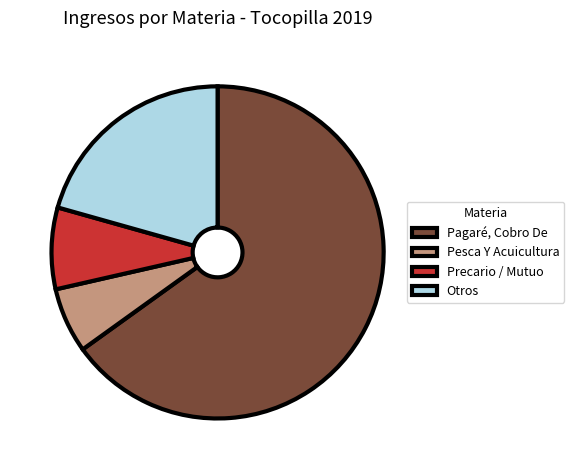

Which has a higher value, Pesca Y Acuicultura or Pagaré, Cobro De?

Pagaré, Cobro De